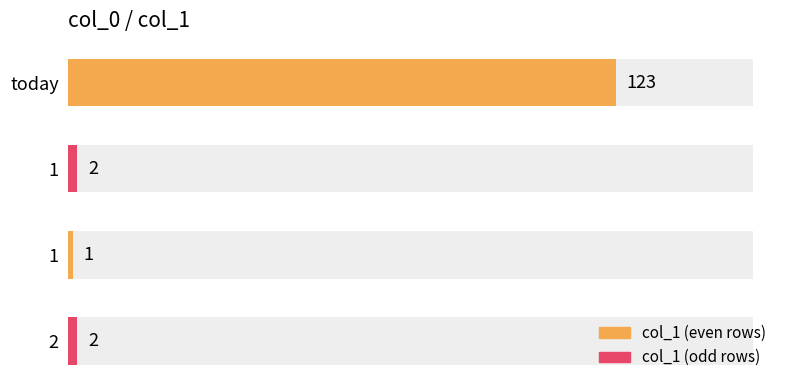

List the labels in order of value, smallest first.

1, 1, 2, today